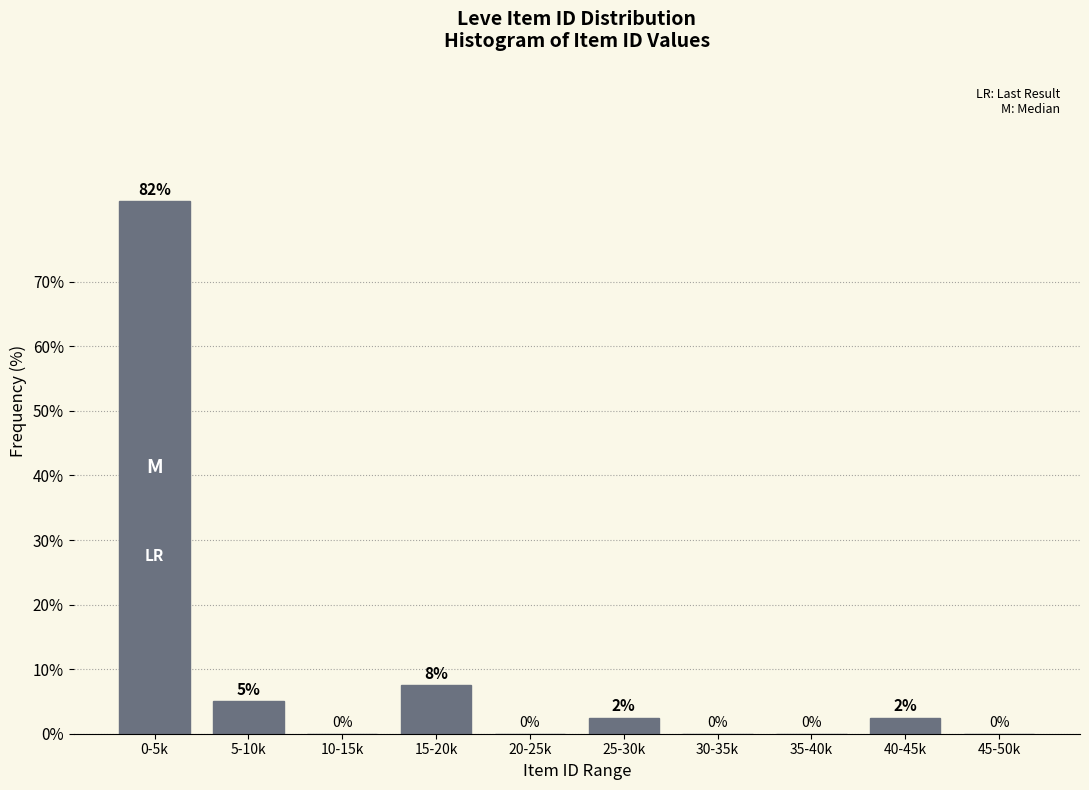

What value does the data have at 15-20k?

7.5